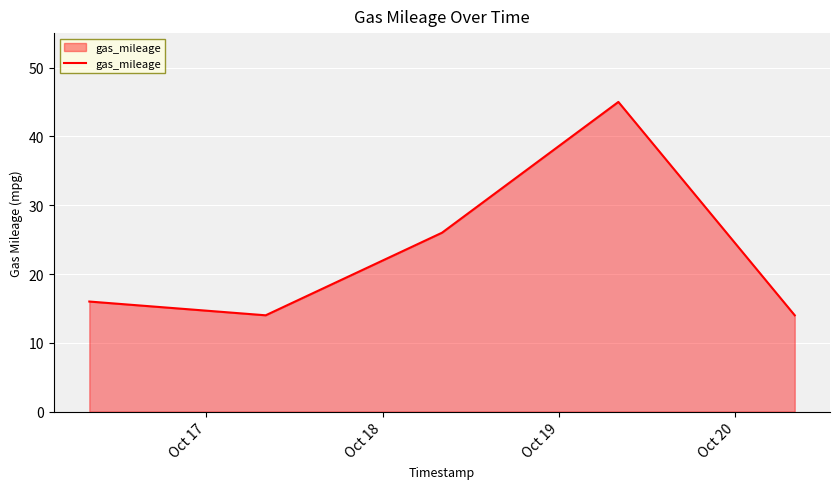

How many interior local valleys (lower than both neighbors) does the data have?

1